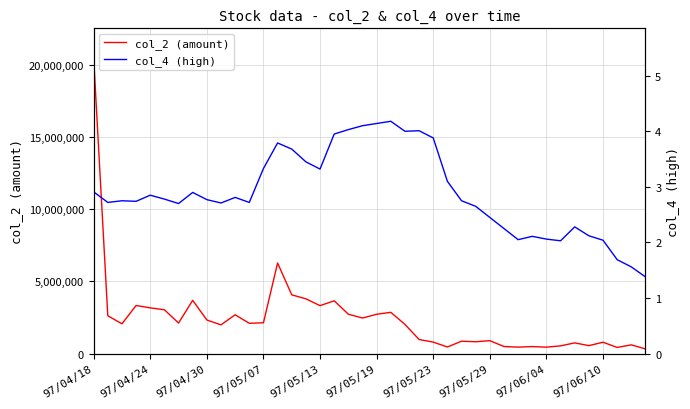

What is the highest value of the col_2 (amount) series?

20487880